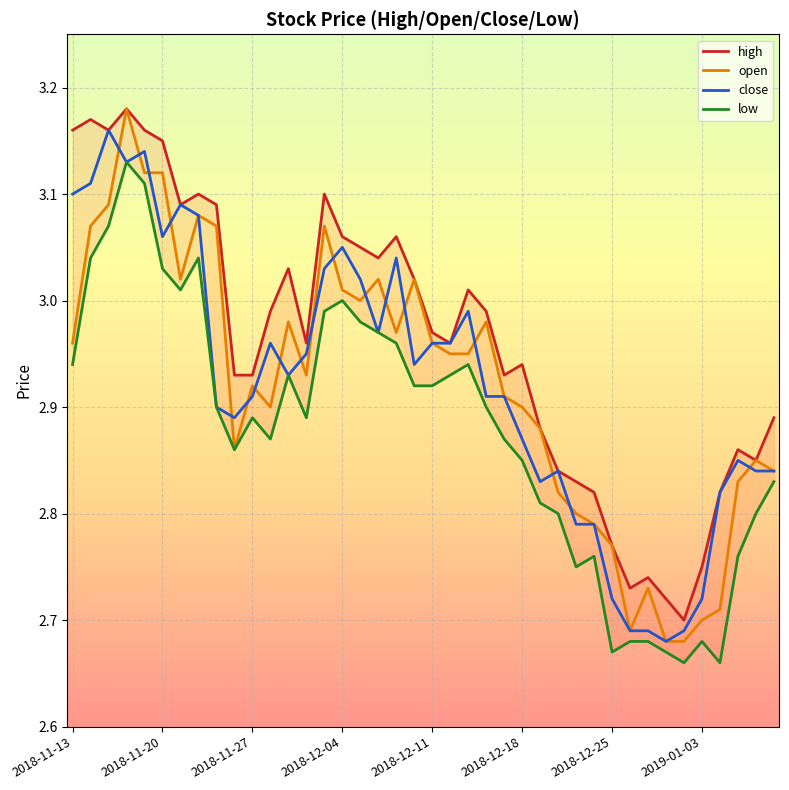

True or false: close has more than 2 points higher than both neighbors.

True